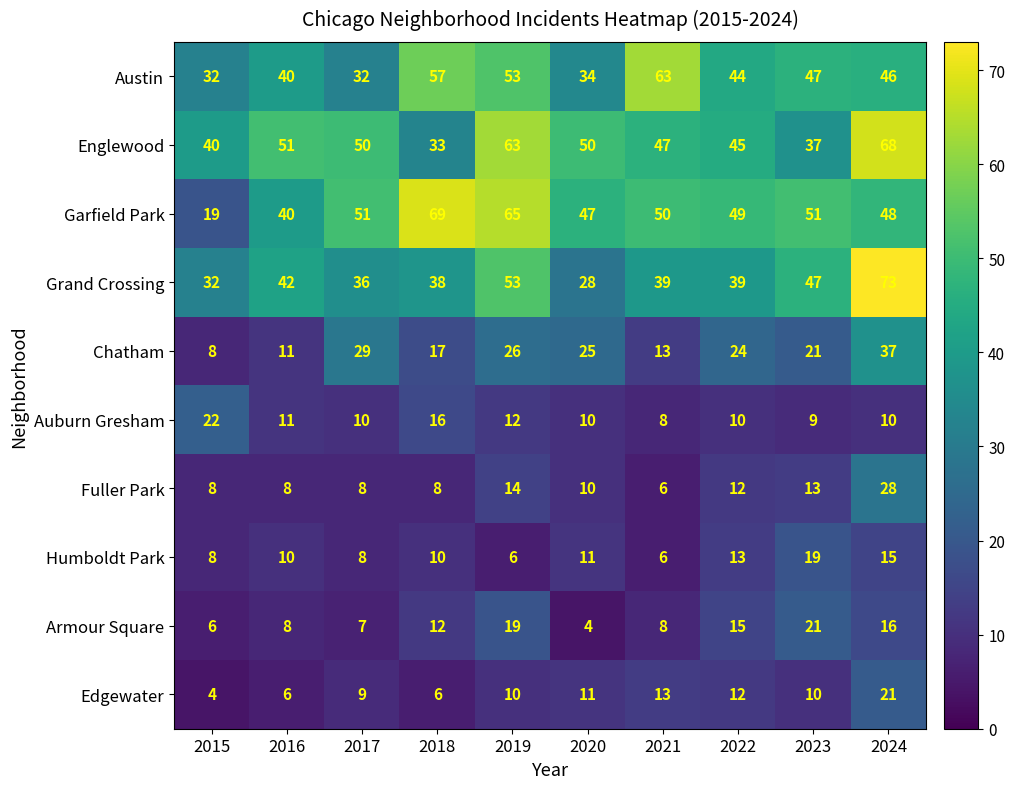

List the labels in order of Chatham value, smallest first.

2015, 2016, 2021, 2018, 2023, 2022, 2020, 2019, 2017, 2024